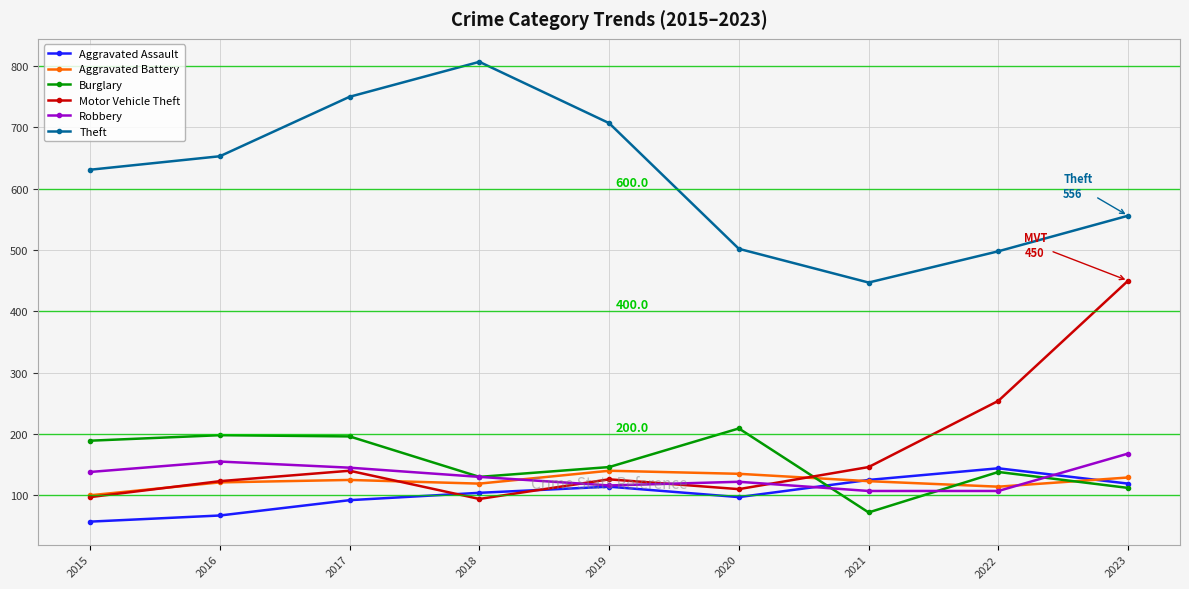

What are all the series names shown in the legend?

Aggravated Assault, Aggravated Battery, Burglary, Motor Vehicle Theft, Robbery, Theft